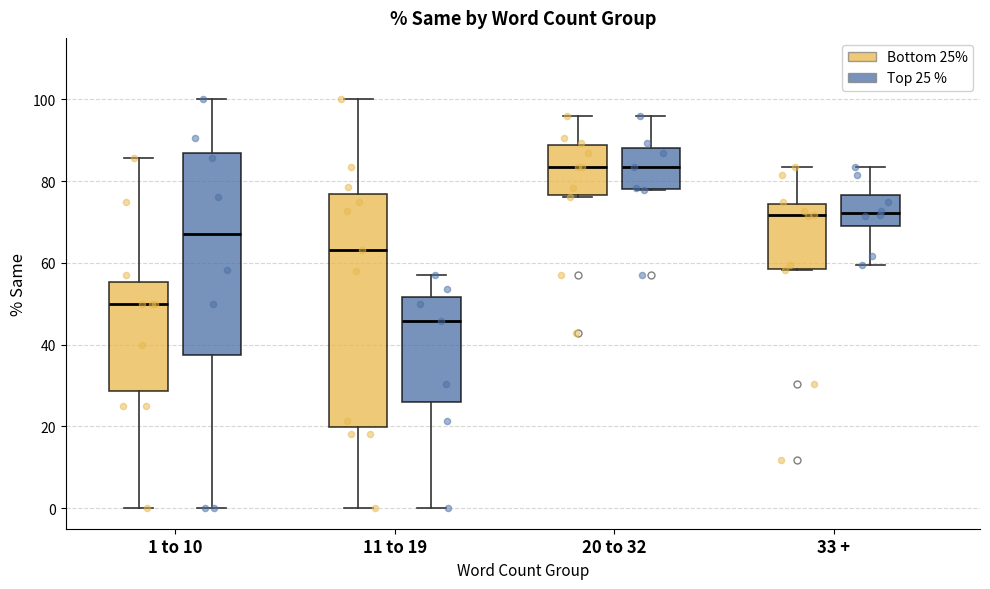

Reading left to right, read every box against the y-axis: the position of its median line, the range the box covers, and the ends of its whiskers. The values are not printed on the chart, so give them approximately, as read against the axis.

1 to 10 (Bottom 25%): median 50, box 28 to 56, whiskers 0 to 86
1 to 10 (Top 25 %): median 68, box 38 to 86, whiskers 0 to 100
11 to 19 (Bottom 25%): median 64, box 20 to 76, whiskers 0 to 100
11 to 19 (Top 25 %): median 46, box 26 to 52, whiskers 0 to 58
20 to 32 (Bottom 25%): median 84, box 76 to 88, whiskers 76 to 96
20 to 32 (Top 25 %): median 84, box 78 to 88, whiskers 78 to 96
33 + (Bottom 25%): median 72, box 58 to 74, whiskers 58 to 84
33 + (Top 25 %): median 72, box 70 to 76, whiskers 60 to 84